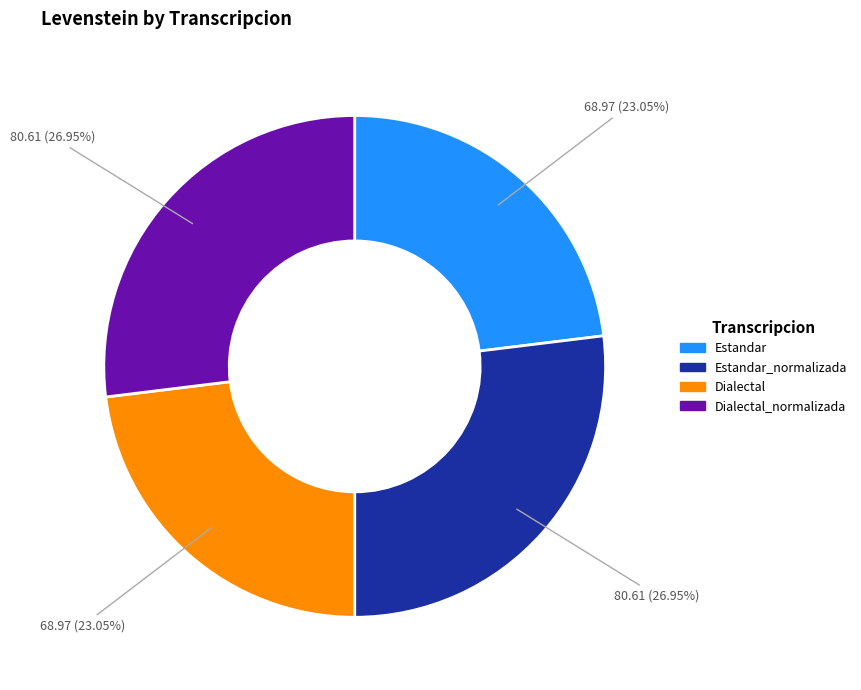

Does any single category account for the majority?

No